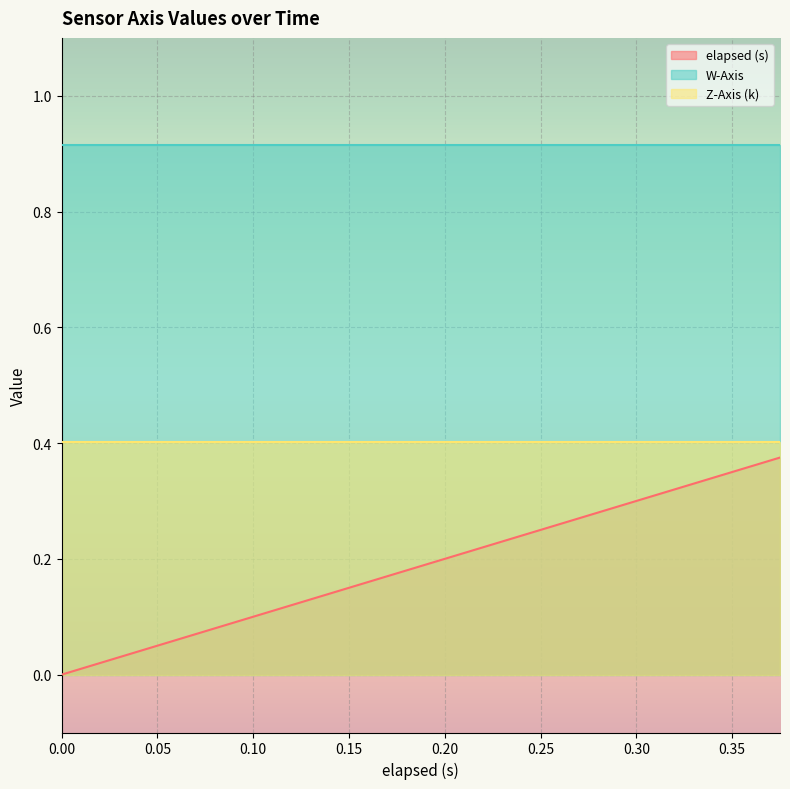

How many lines are shown in the chart?

3